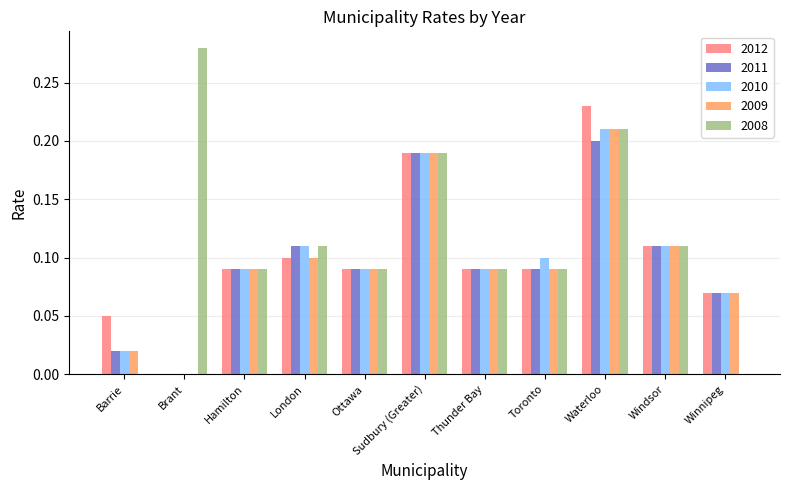

The 2008 series shows 0.1 at Thunder Bay. True or false?

True